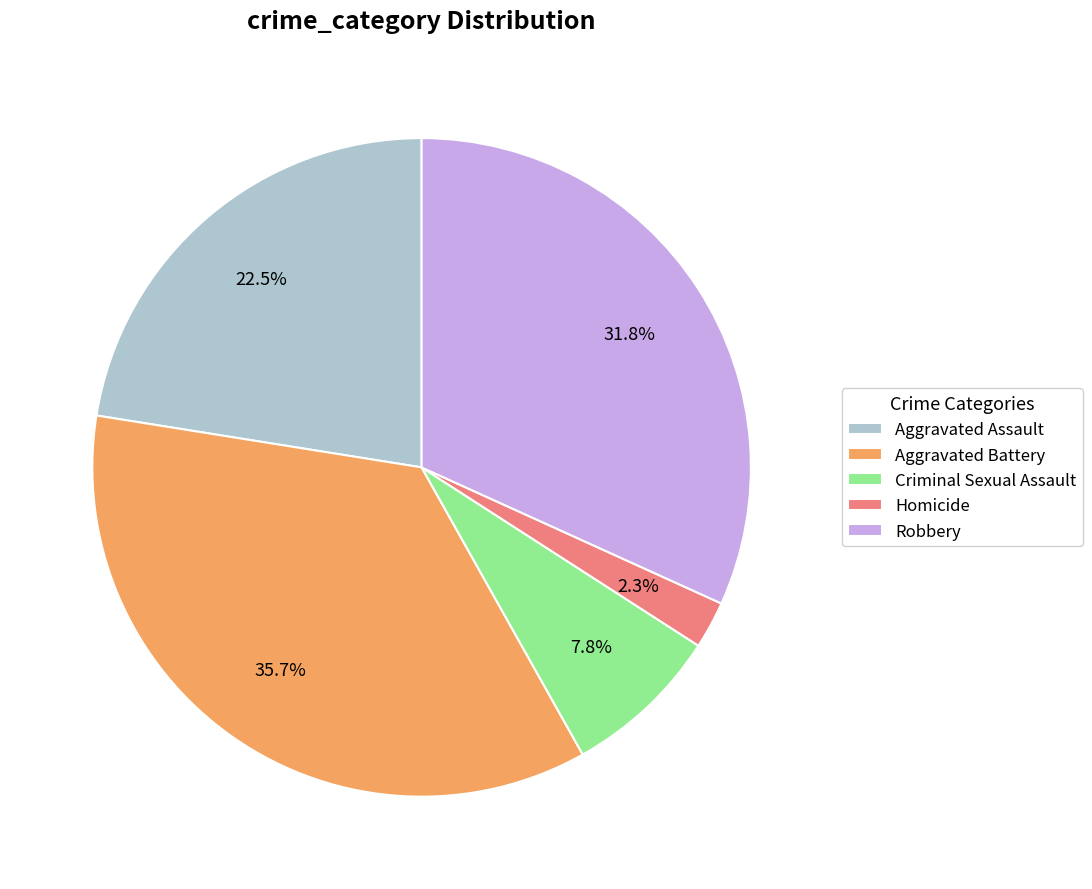

Is Criminal Sexual Assault the majority of the pie?

No